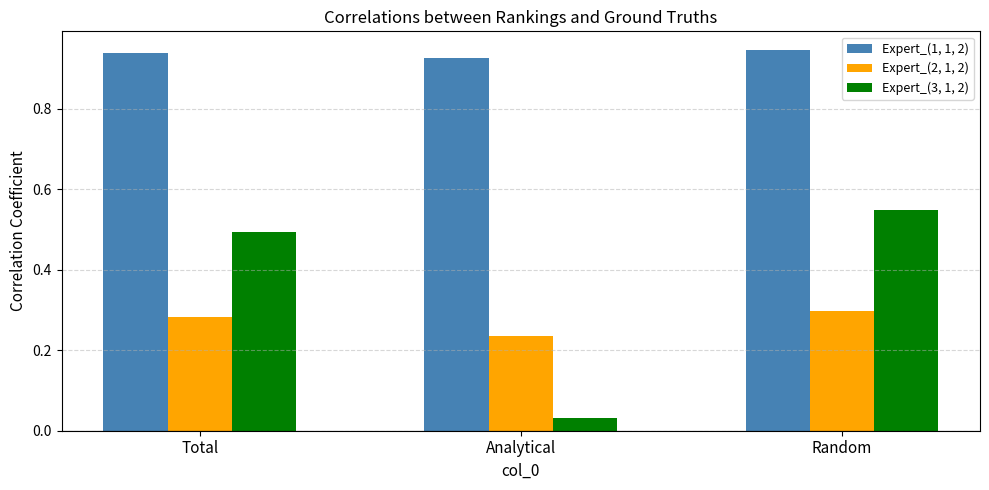

What is the sum of all Expert_(2, 1, 2) values?

0.8